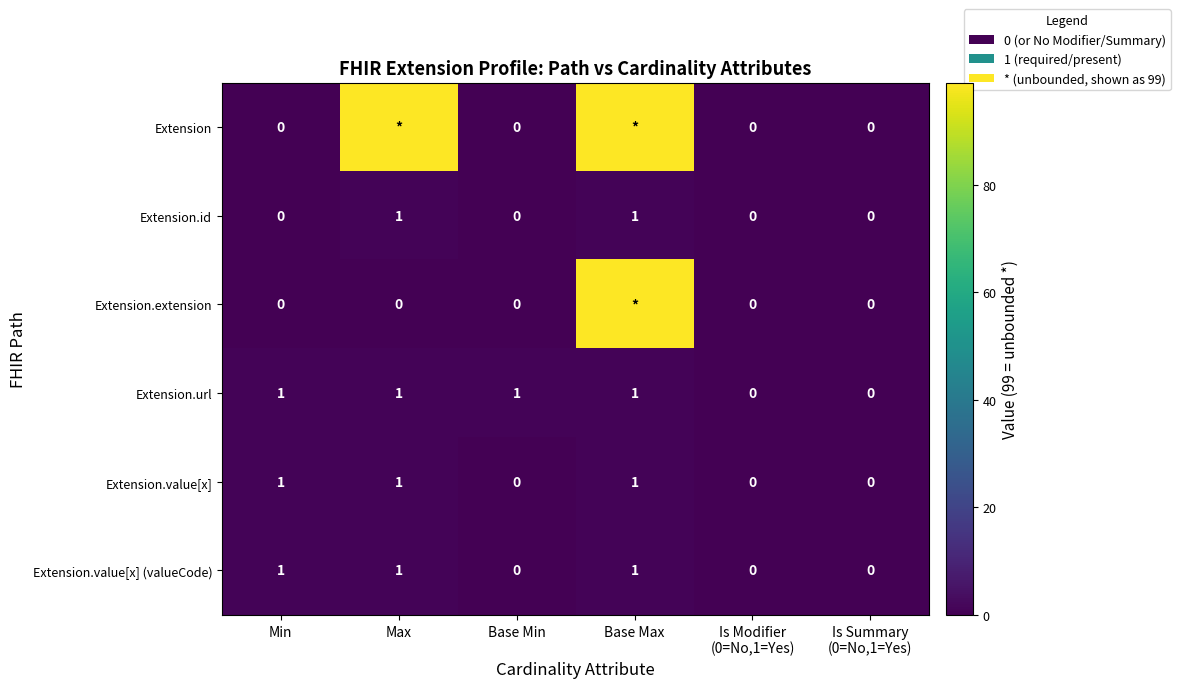

What is the maximum value for Extension.url?

1